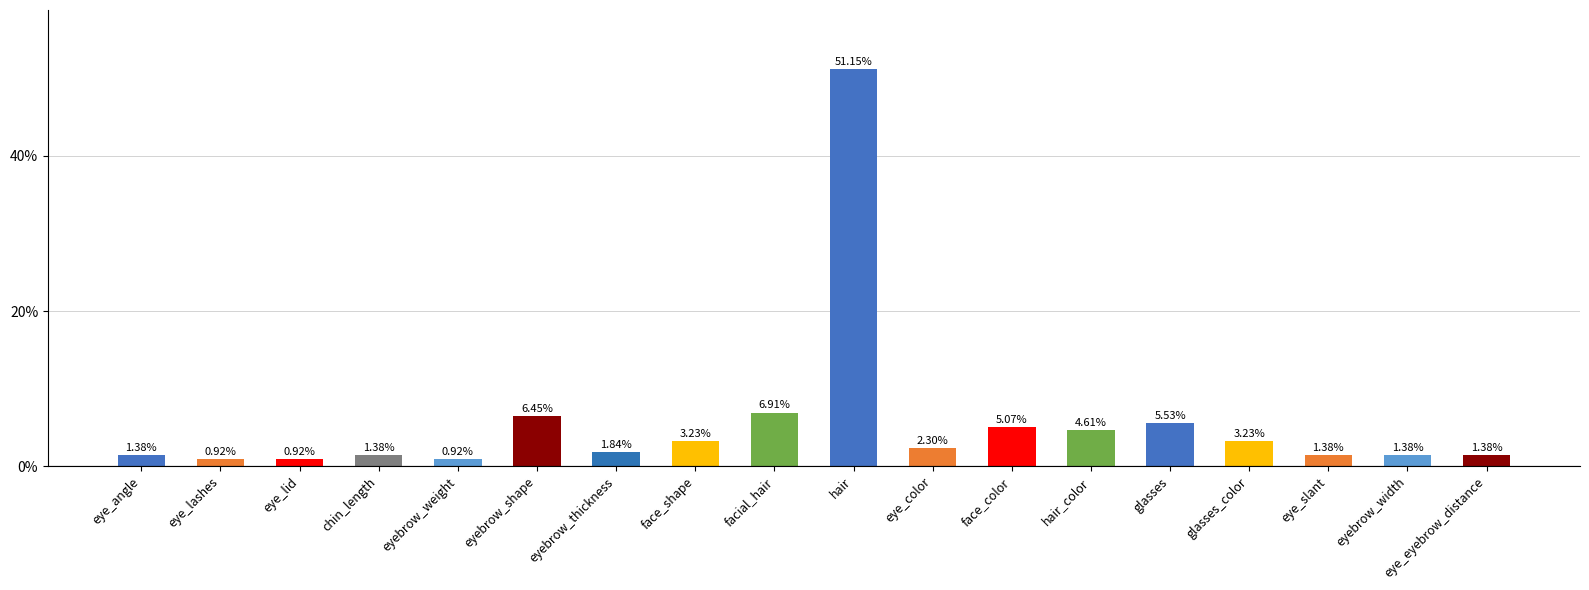

What is the difference between the maximum and minimum values?

50.2